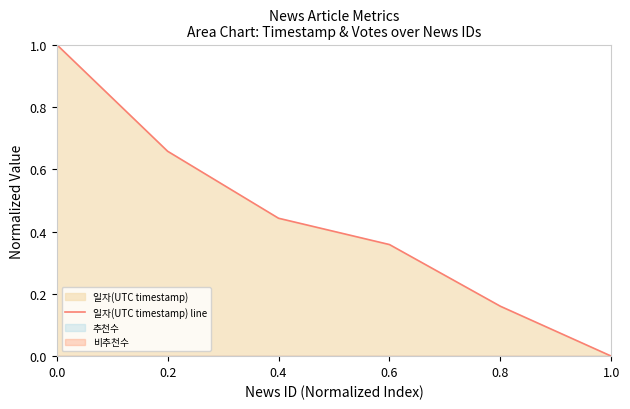

What is the approximate value at 0.6?

0.4